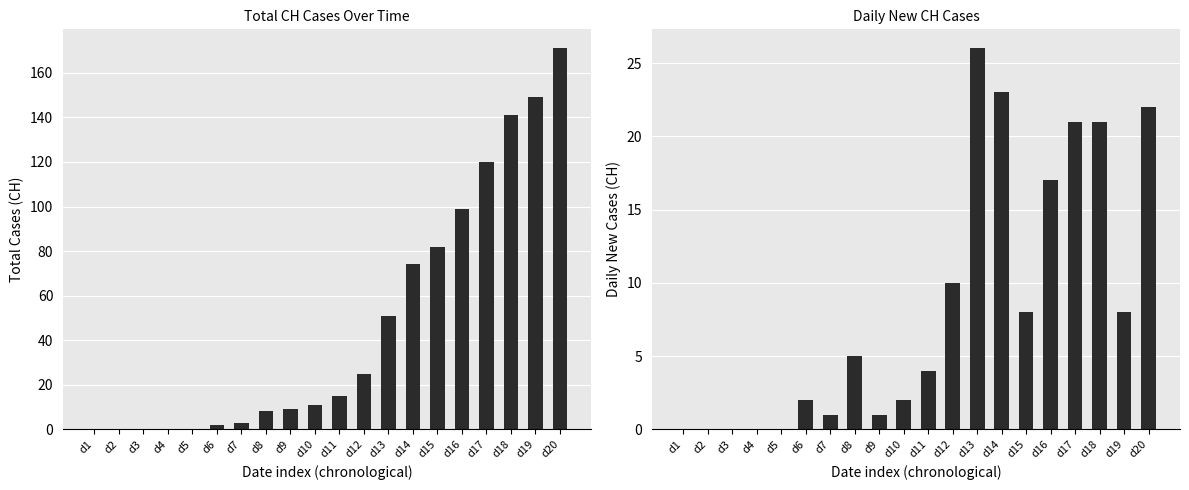

What is the difference between the second highest and second lowest values in the CH series?

149